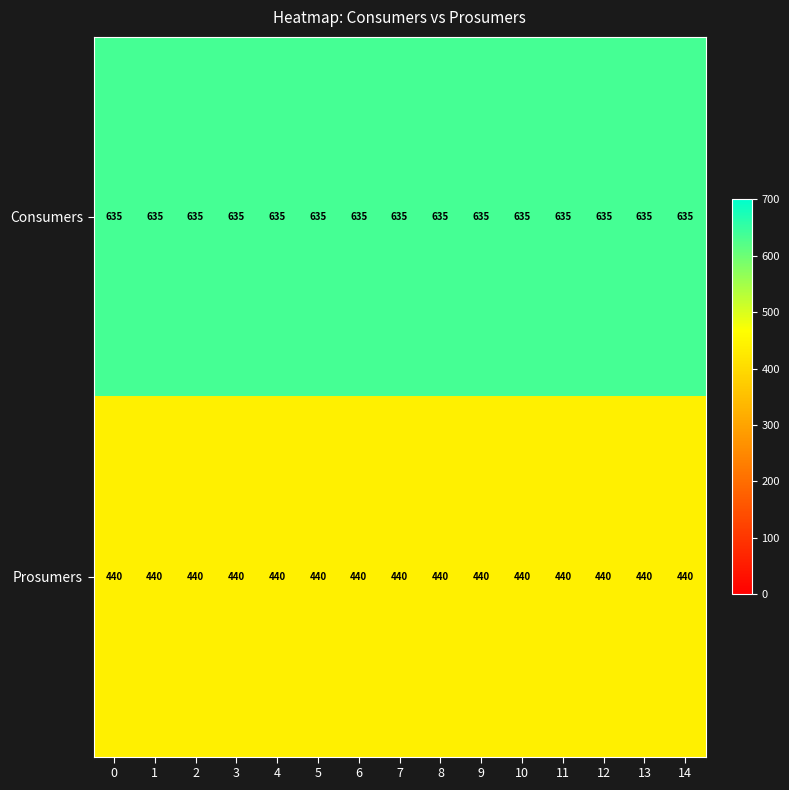

List the series in order of their overall mean, highest first.

Consumers, Prosumers